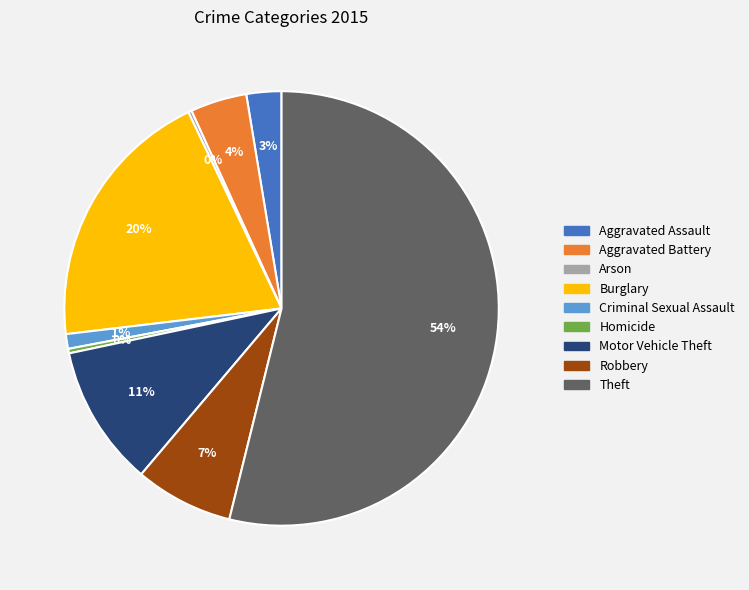

To the nearest percent, what is the combined percentage of Aggravated Assault and Homicide?

3%